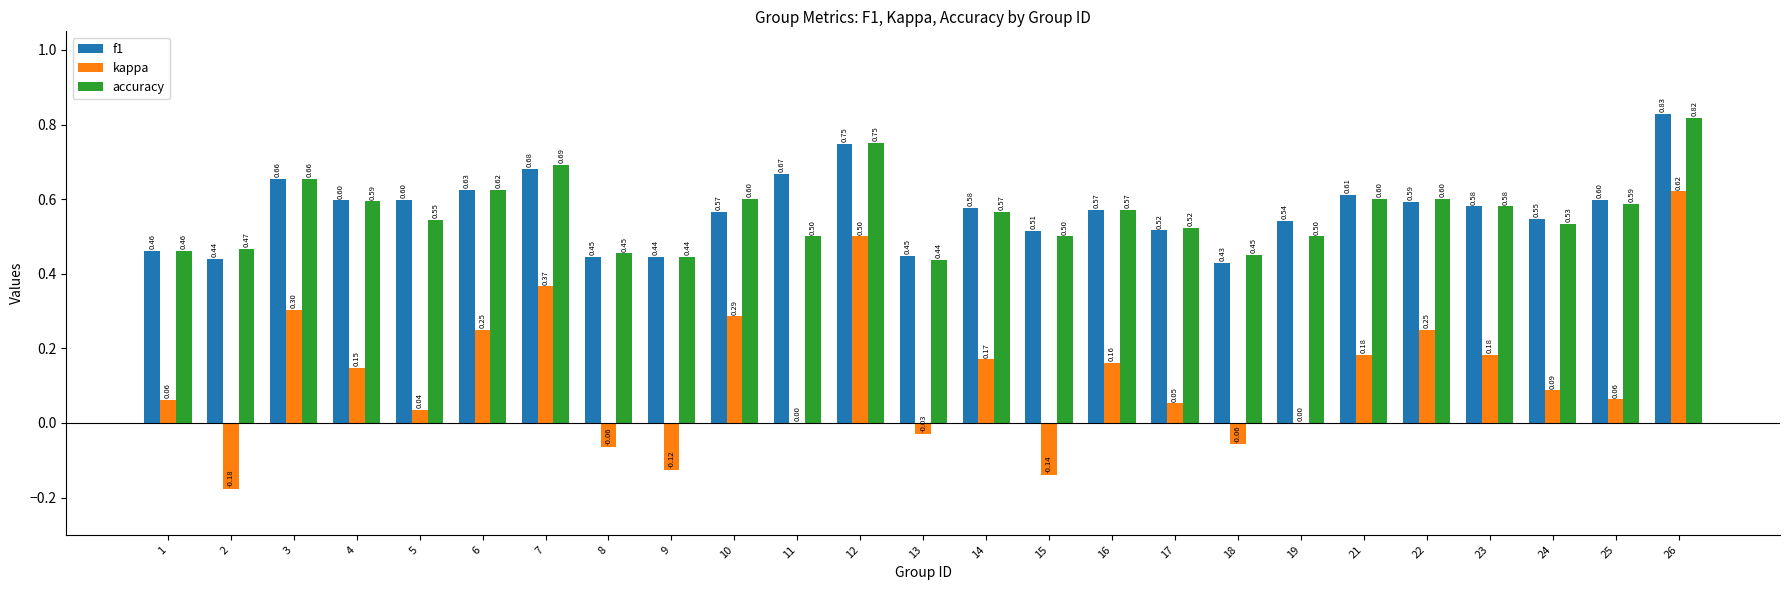

Is it true that accuracy equals 0.2 at 16?

False